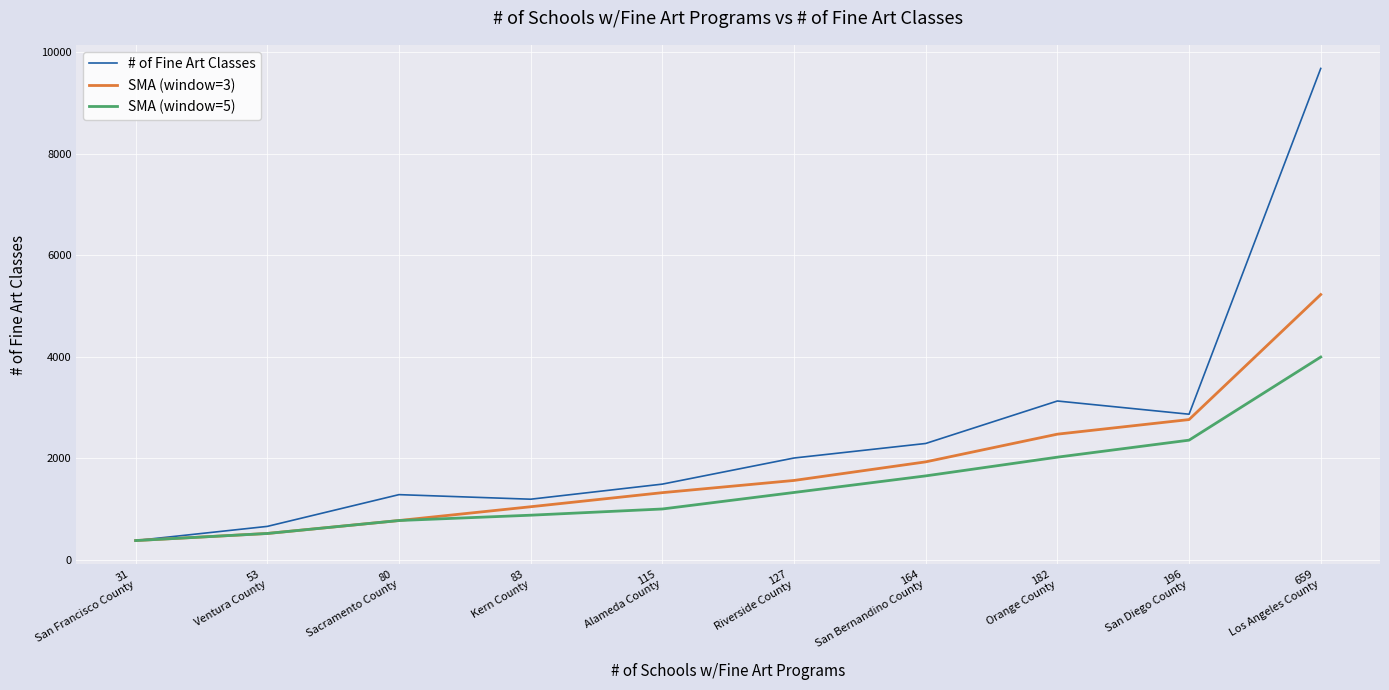

At which category does # of Fine Art Classes reach its first local valley?

83
Kern County